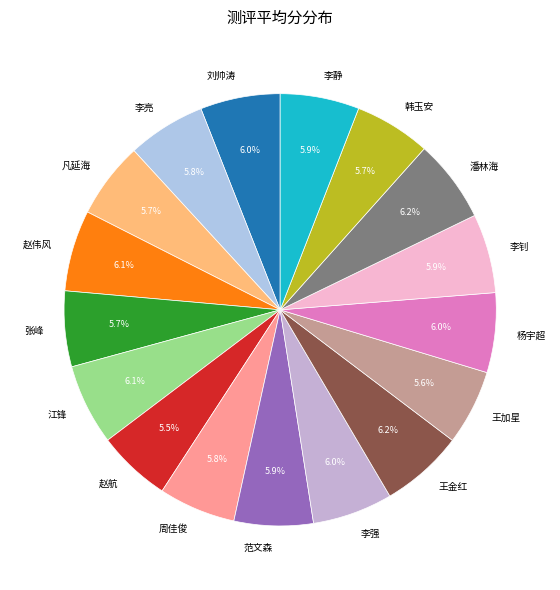

The 李强 slice represents 1% of the pie. True or false?

False